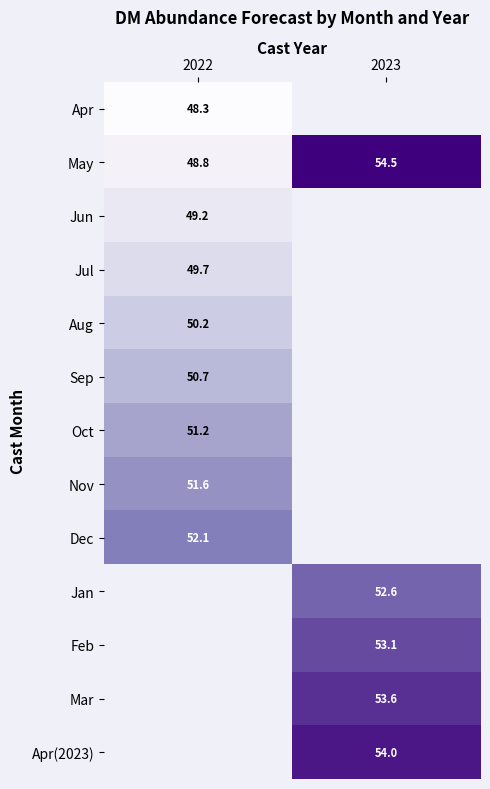

Which category has the highest value across all series?

2023